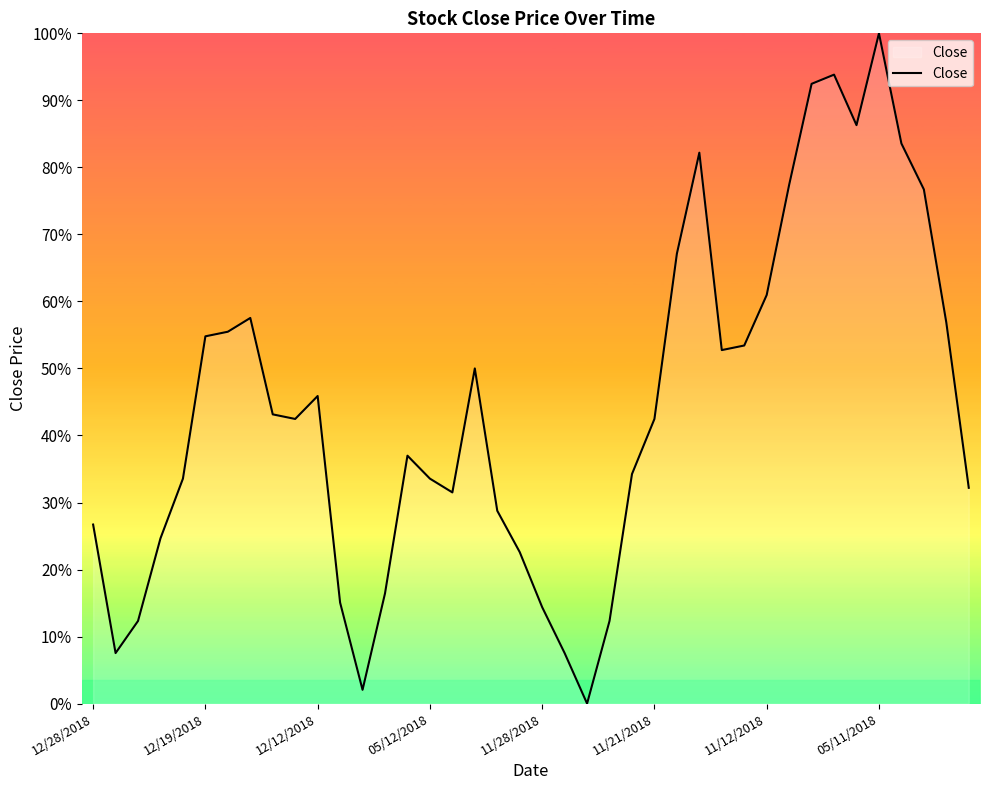

Reading right to left, extract all data points from this chart.

0.3	0.6	0.8	0.8	1.0	0.9	0.9	0.9	0.8	0.6	0.5	0.5	0.8	0.7	0.4	0.3	0.1	0.0	0.1	0.1	0.2	0.3	0.5	0.3	0.3	0.4	0.2	0.0	0.2	0.5	0.4	0.4	0.6	0.6	0.5	0.3	0.2	0.1	0.1	0.3